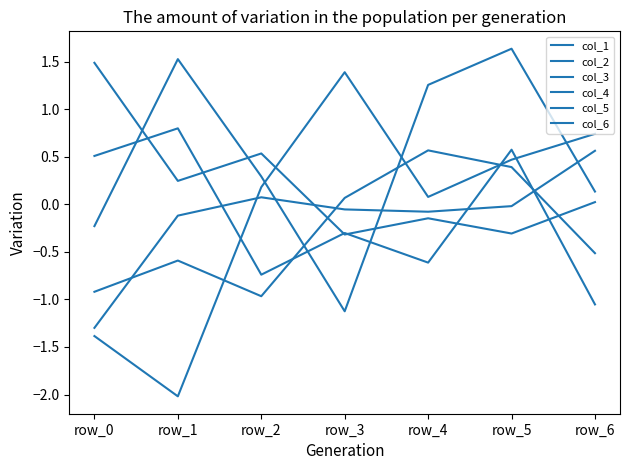

At which category does col_2 reach its first local valley?

row_4